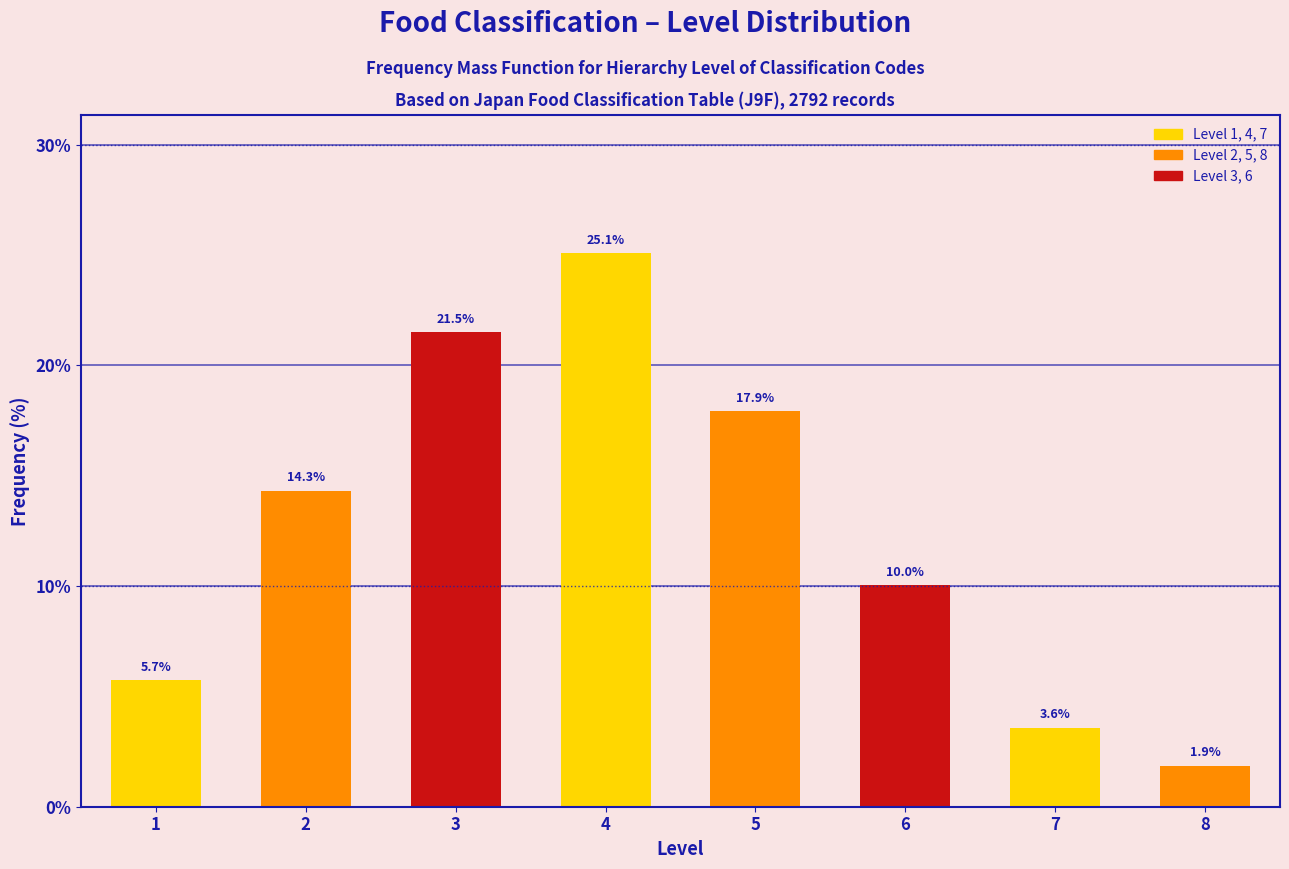

Reading right to left, transcribe all the data shown in this chart.

1.9	3.6	10.0	17.9	25.1	21.5	14.3	5.7